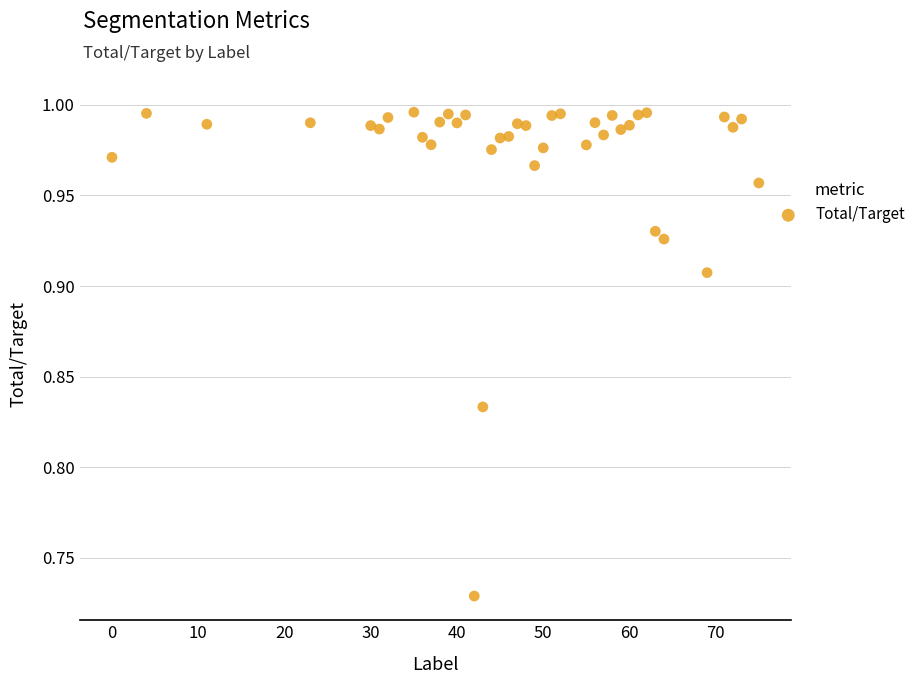

What is the range of Y values (max minus min)?

0.3